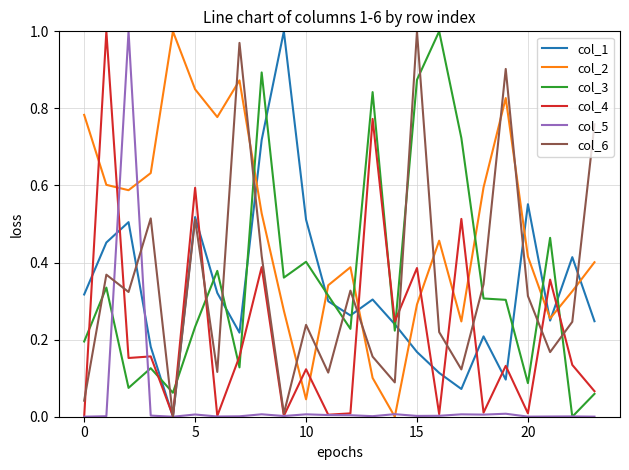

Which series has the largest total across all categories?

col_2